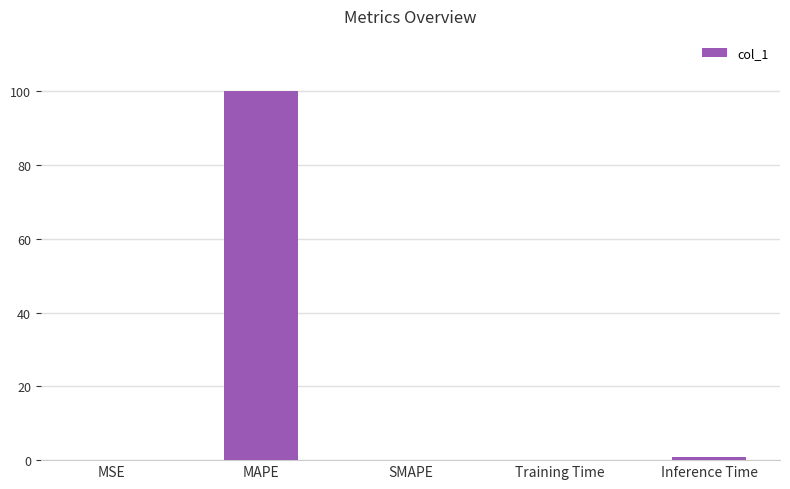

What is the maximum value shown in the chart?

100.0